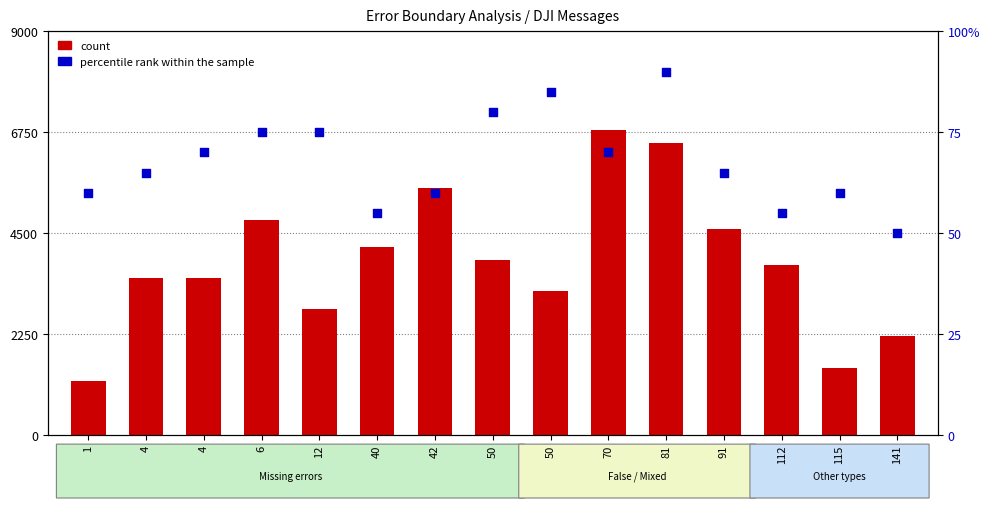

At which category is the sum across all series the highest?

70